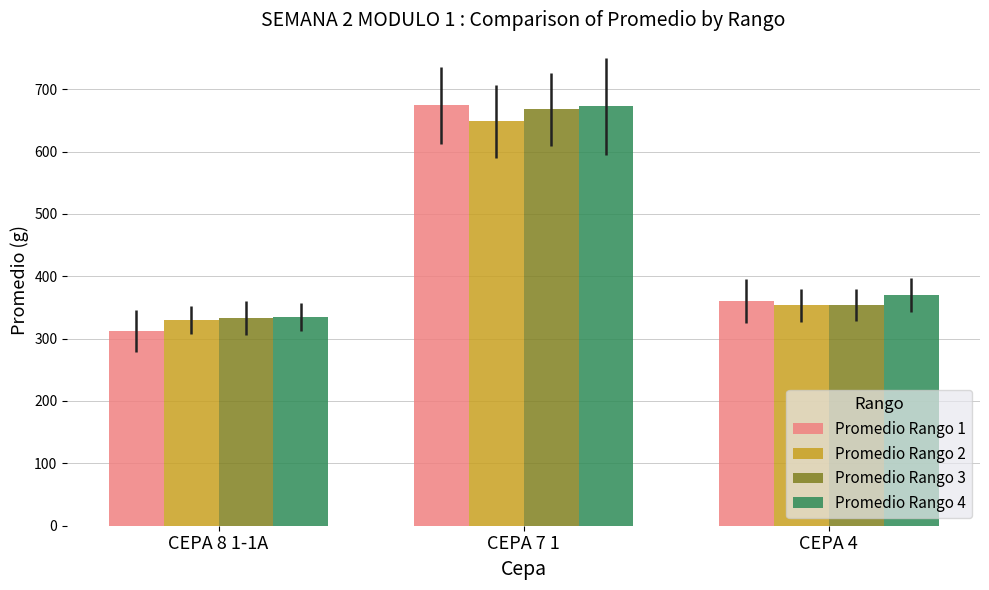

What is the total value across all series at CEPA 4?

1437.3